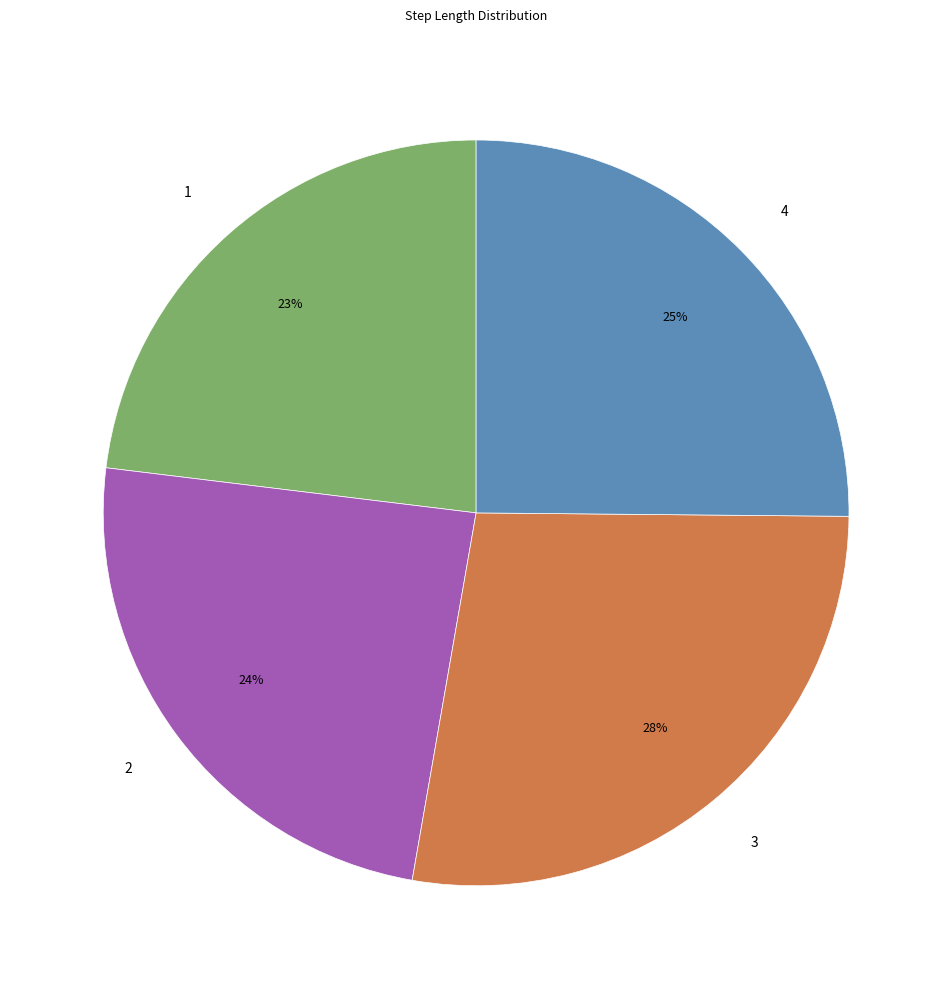

Which has a higher value, 2 or 4?

4